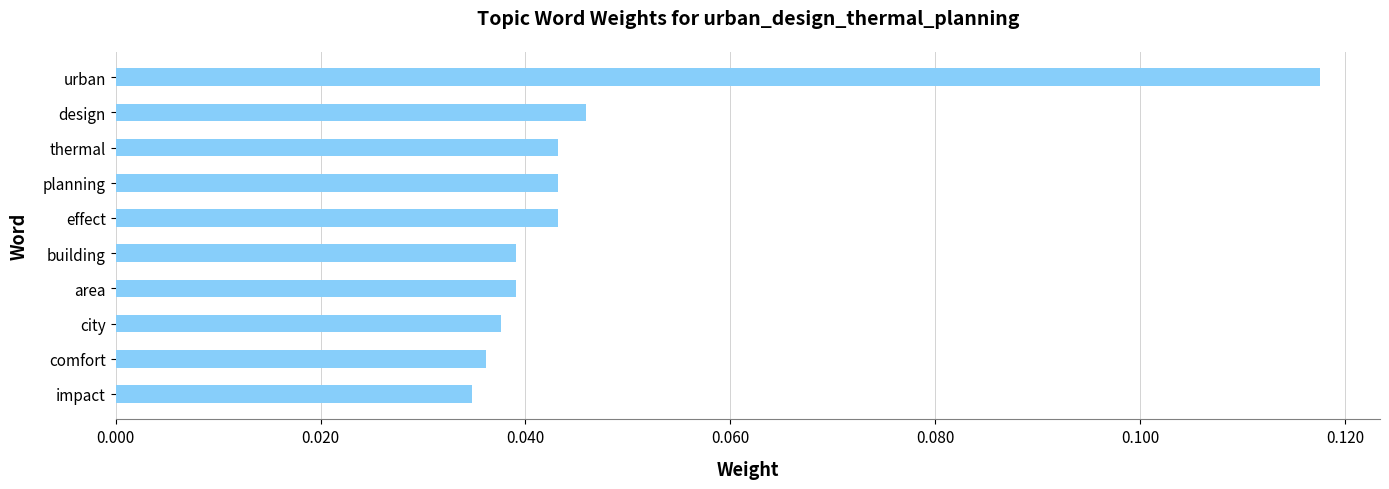

True or false: the data shows 0.1 at building.

False